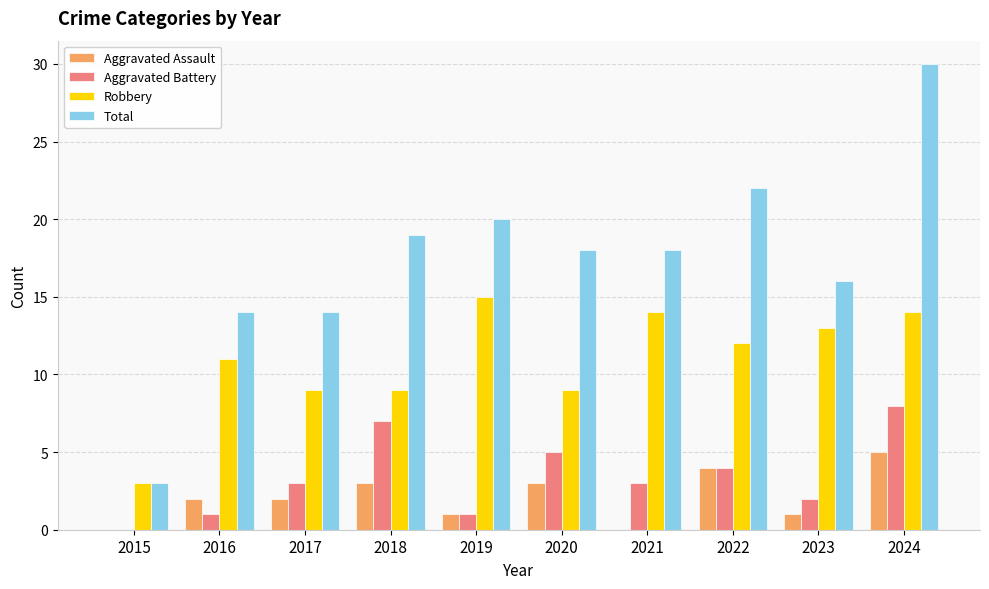

What is the total value across all series at 2022?

42